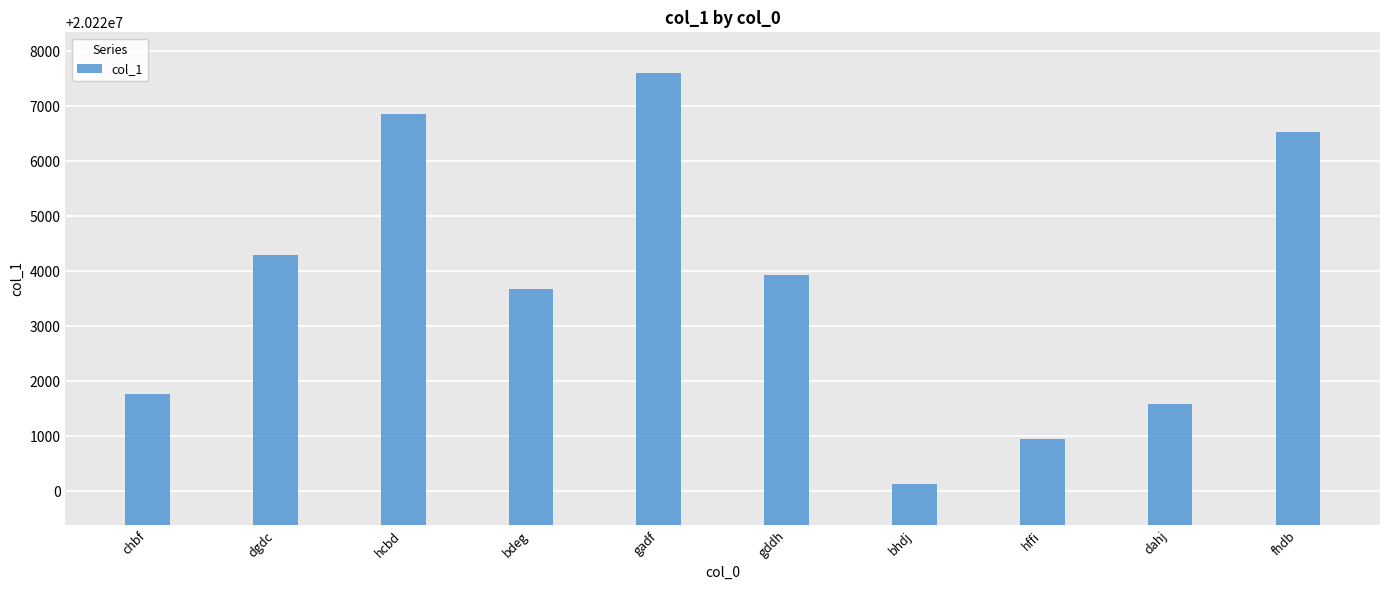

Is it true that the value at hffi is 20220953?

True